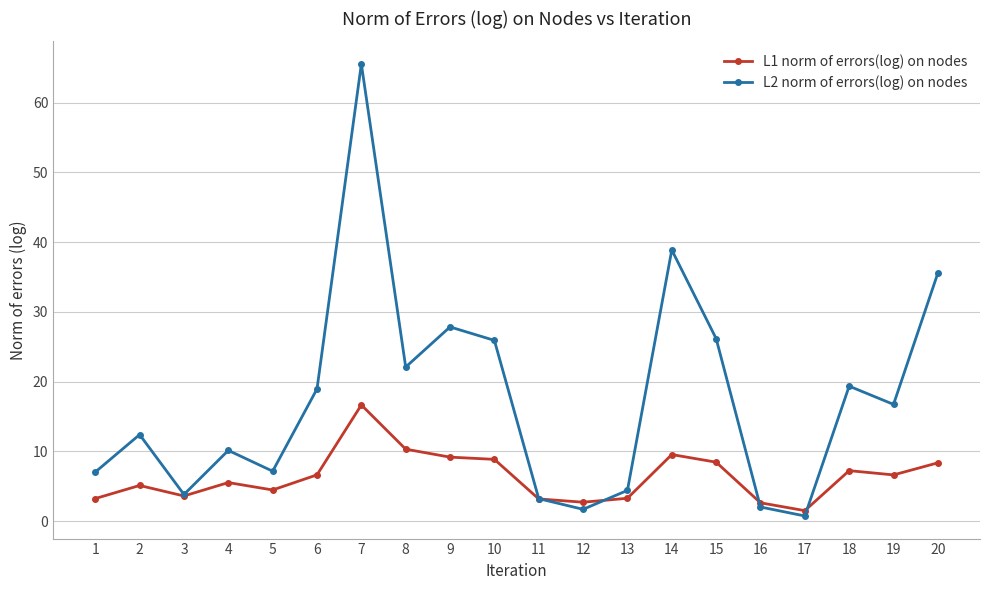

What is the maximum value shown in the chart?

65.5